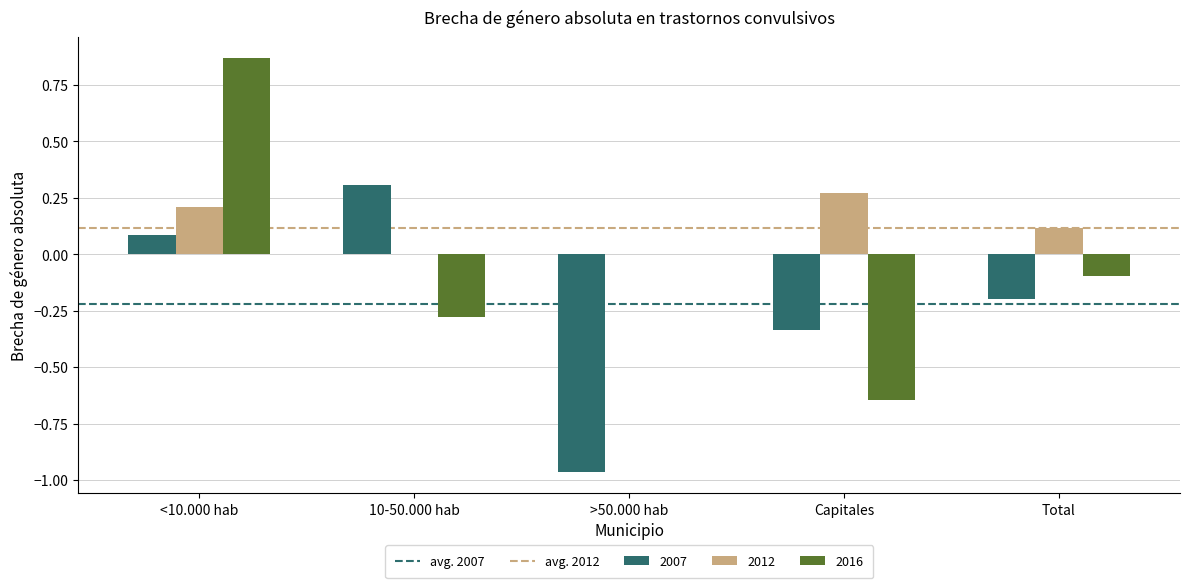

The value of 2012 at Total is 0.1. True or false?

True